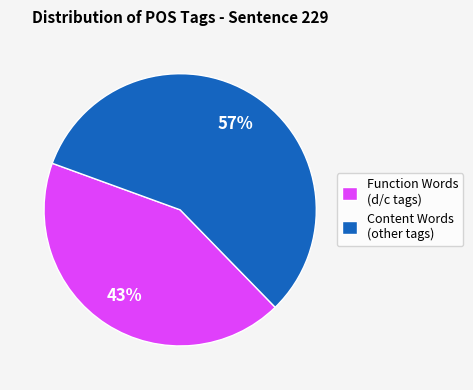

To the nearest percent, what percentage of the pie is Function Words (d/c tags)?

43%